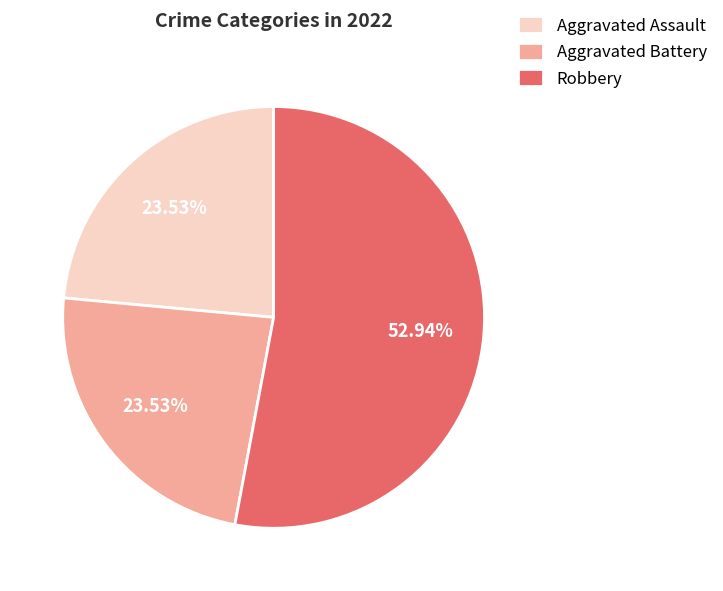

How many slices are in this pie chart?

3